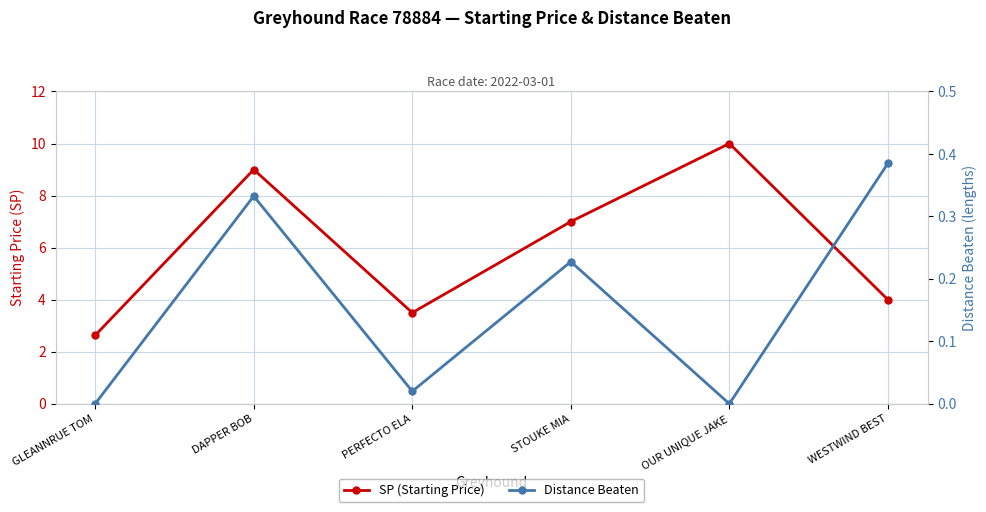

How many distinct data groups are displayed?

2